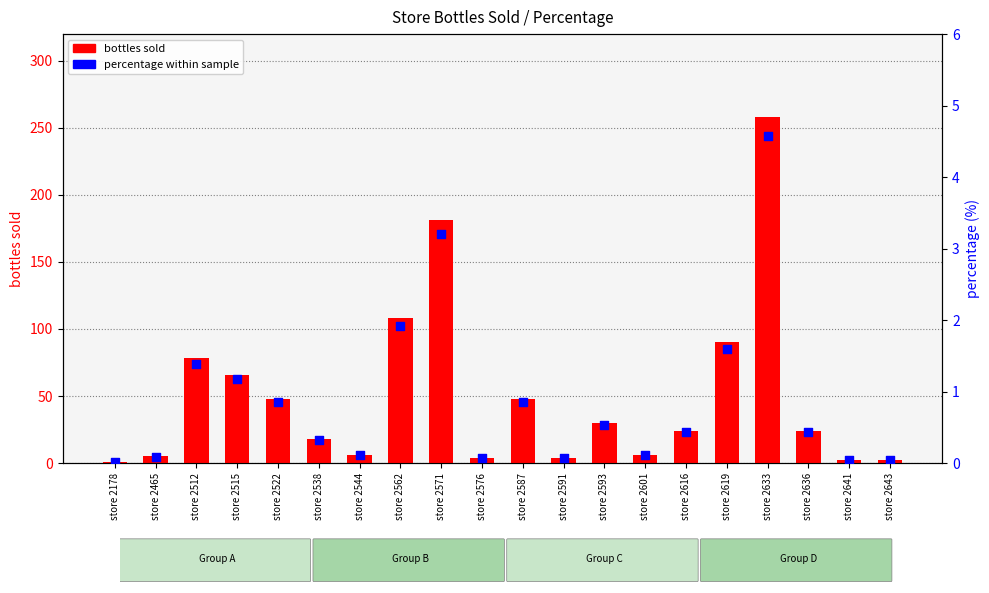

Which series contains the lowest Y value?

percentage